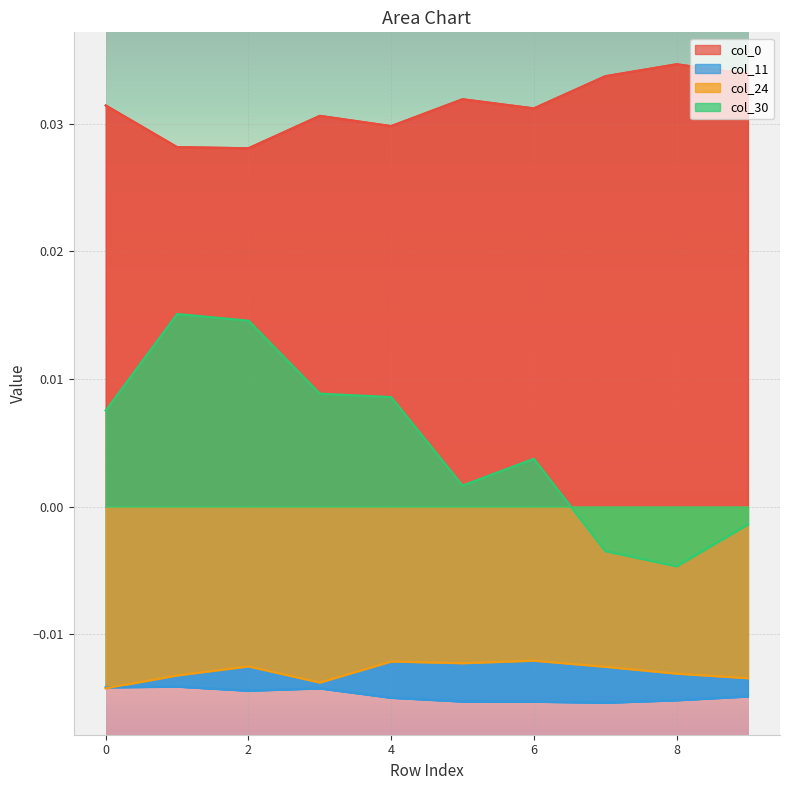

Where is the first local minimum for col_11?

2